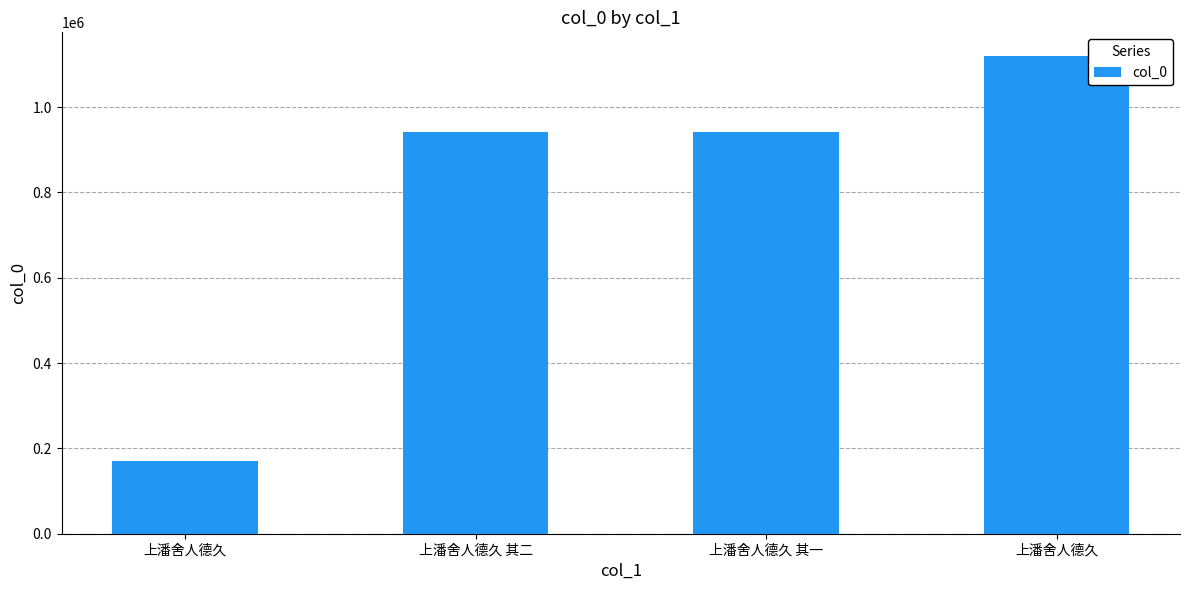

What is the change in value from 上潘舍人德久 其二 to 上潘舍人德久 其一?

-1